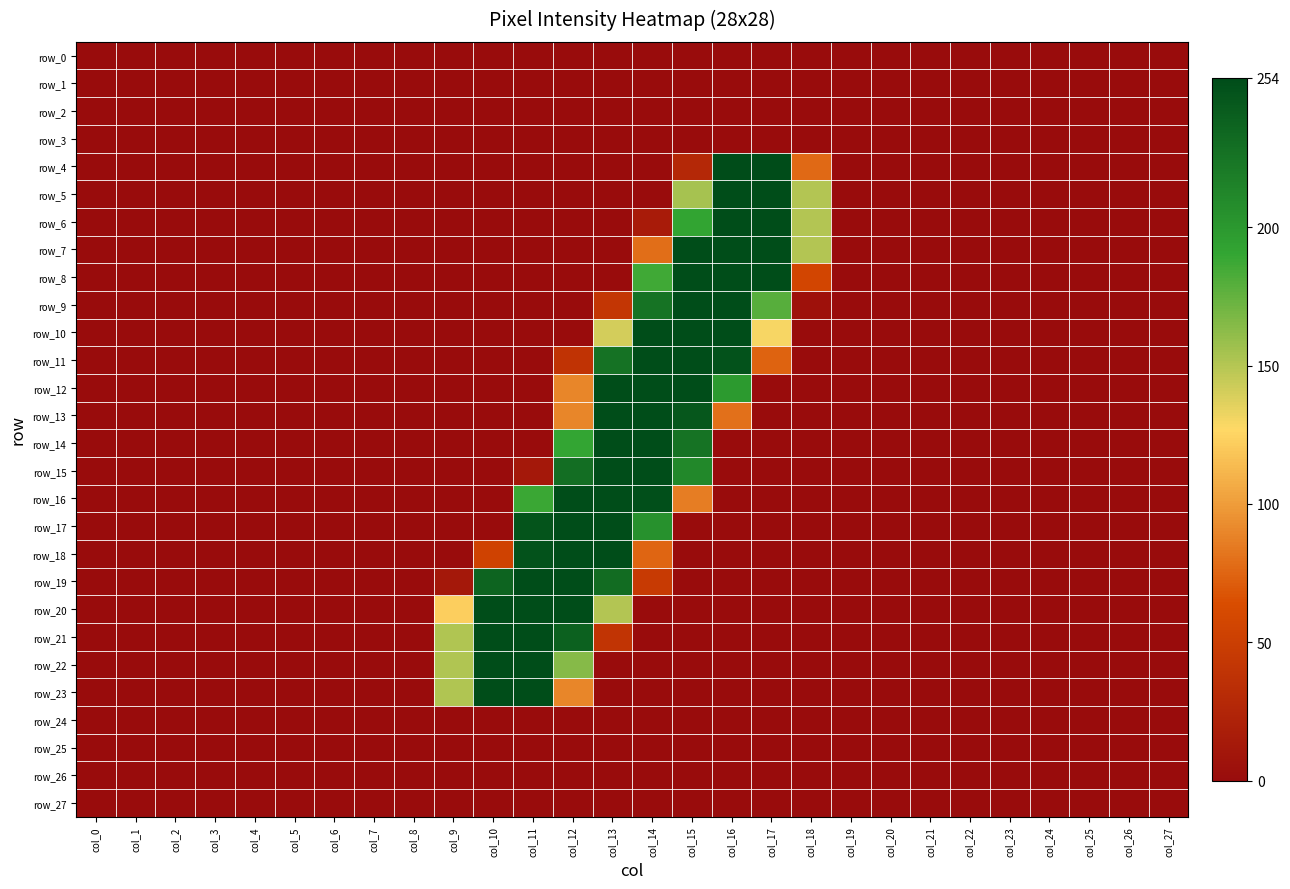

True or false: row_6 has a value of 86 at col_8.

False